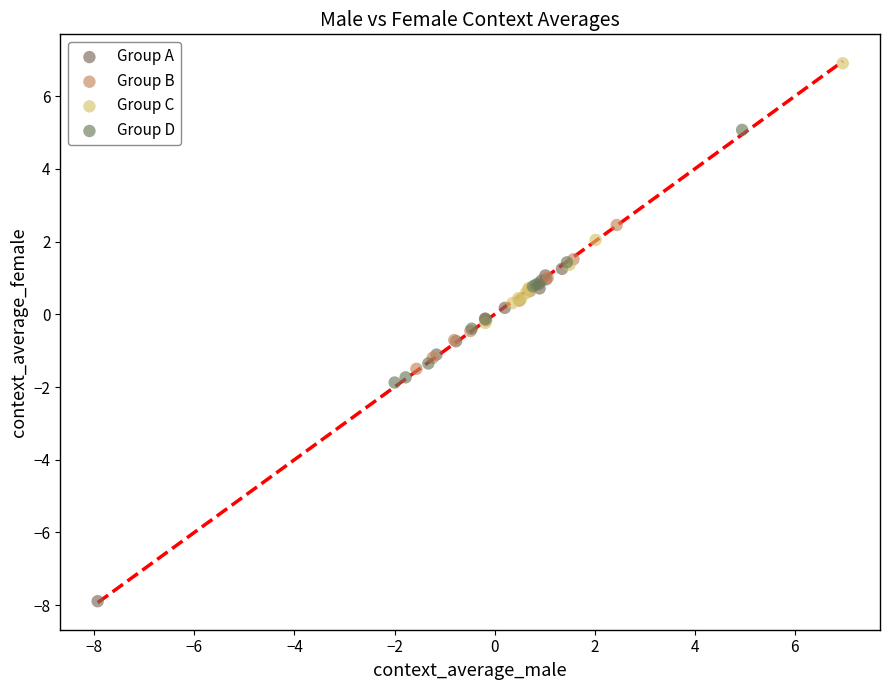

Which series reaches the maximum Y coordinate?

Group C